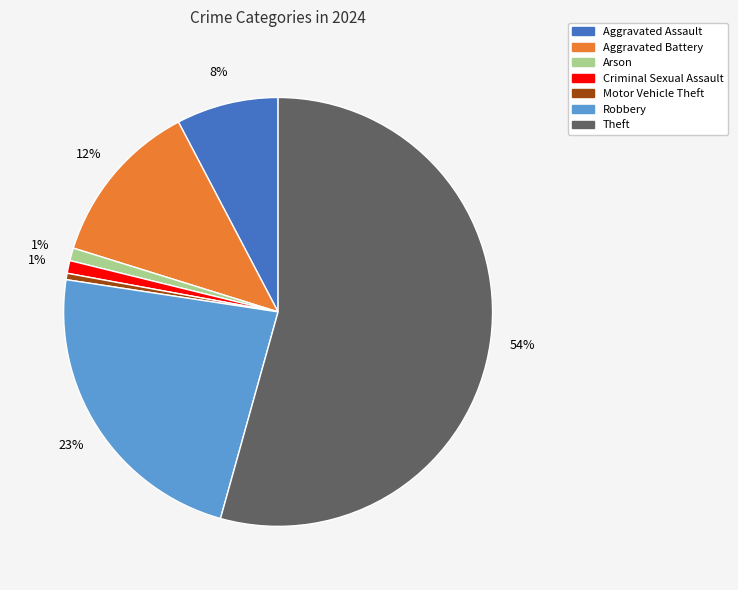

To the nearest percent, what is the average slice percentage?

14%